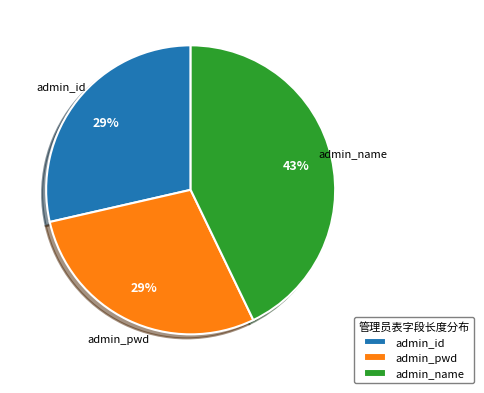

How many slices are in this pie chart?

3